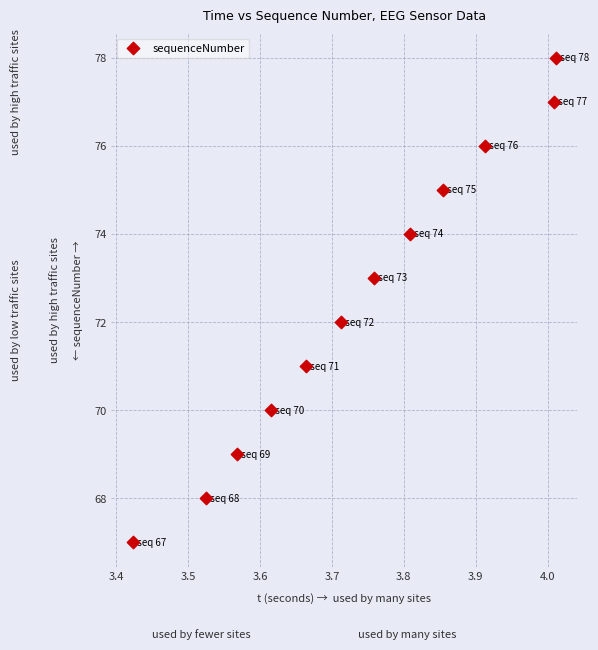

What is the range of Y values (max minus min)?

11